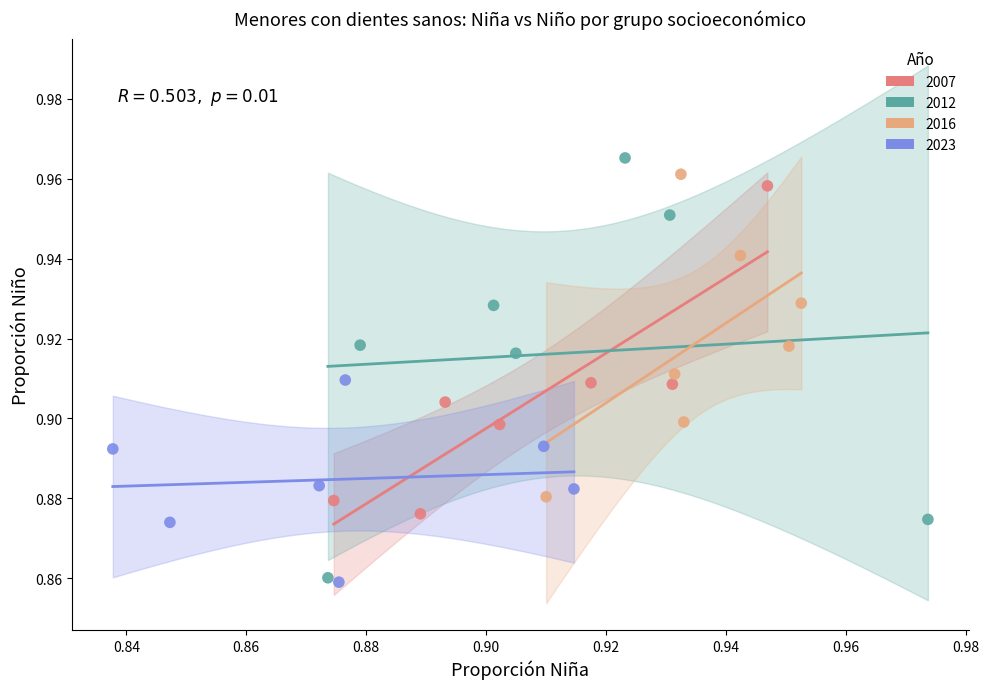

Which series has the widest spread of Y values?

2012